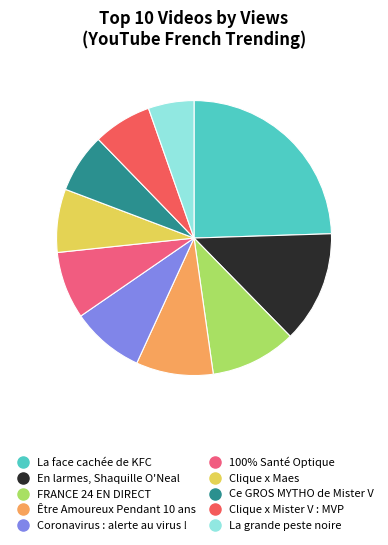

Is there a majority slice in this chart?

No